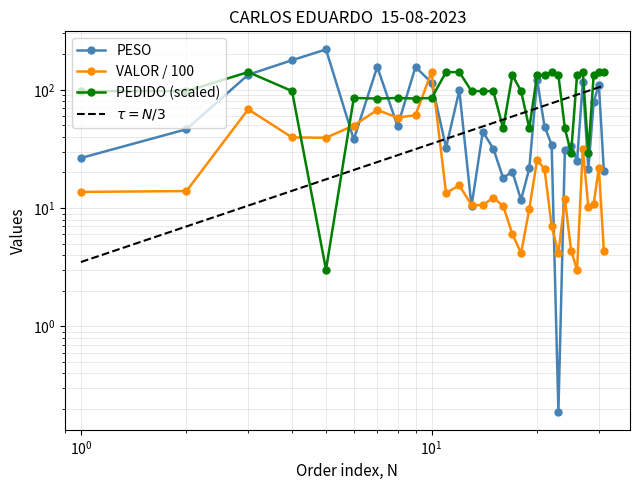

What is the difference between the maximum and second lowest values in the PESO series?

209.1